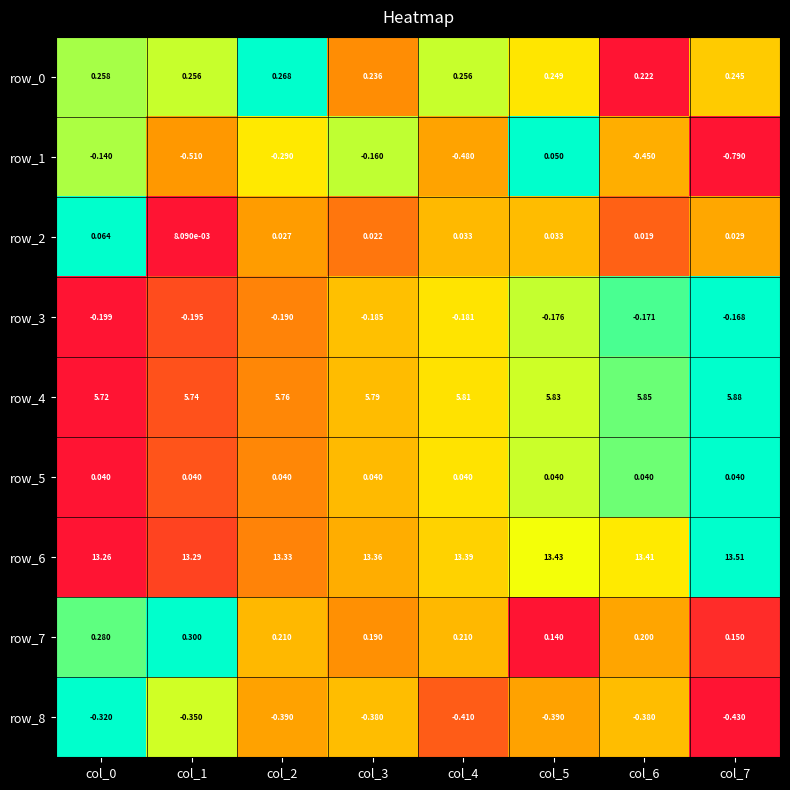

Is the value of row_3 at col_4 greater than the value of row_7 at col_2?

No